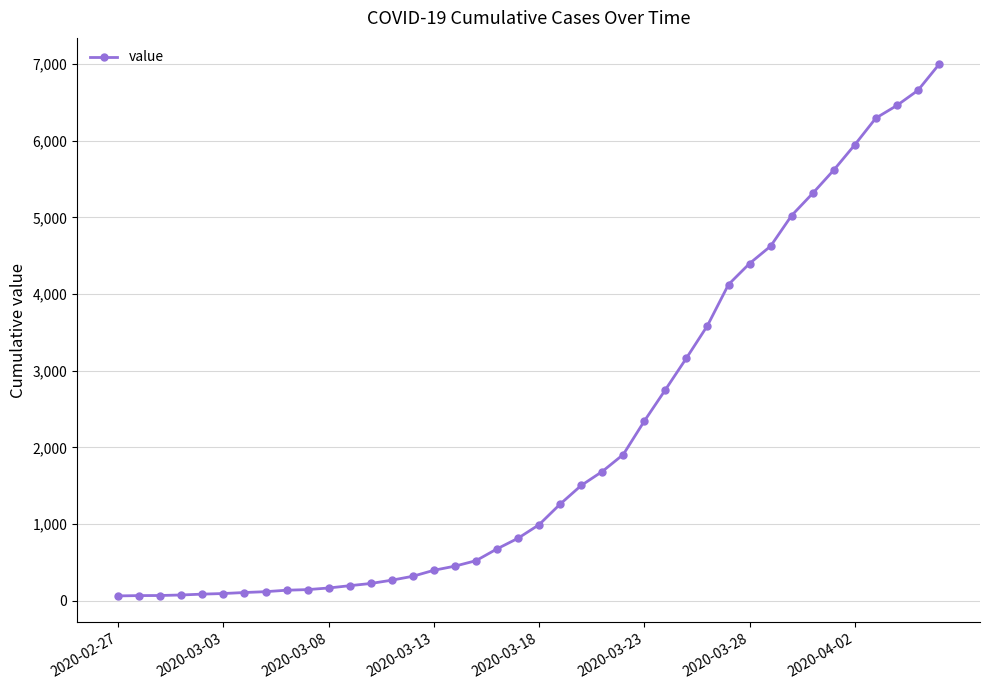

How many distinct data groups are displayed?

1